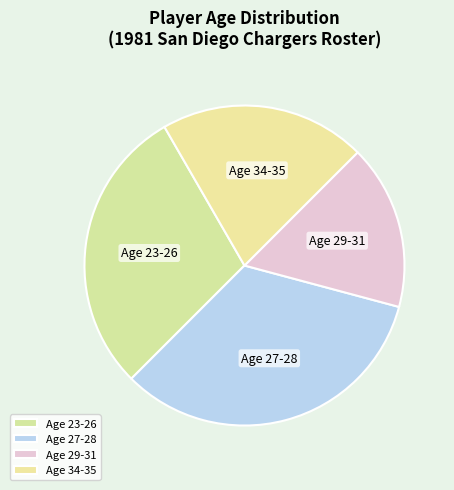

Combined, do Age 34-35 and Age 29-31 account for over 50%?

No